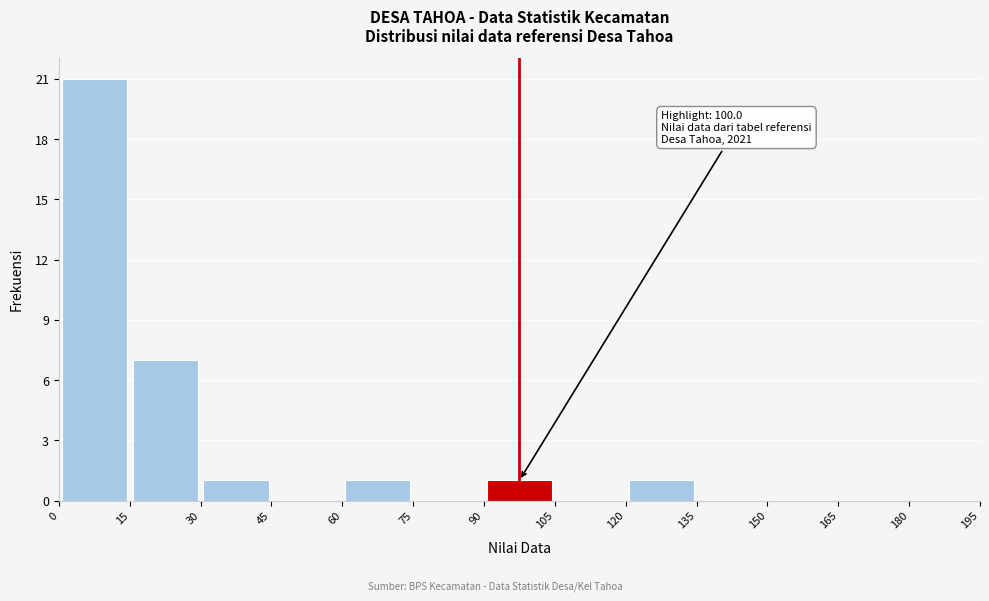

Over which range of the x-axis is the bar tallest?

0 to 15